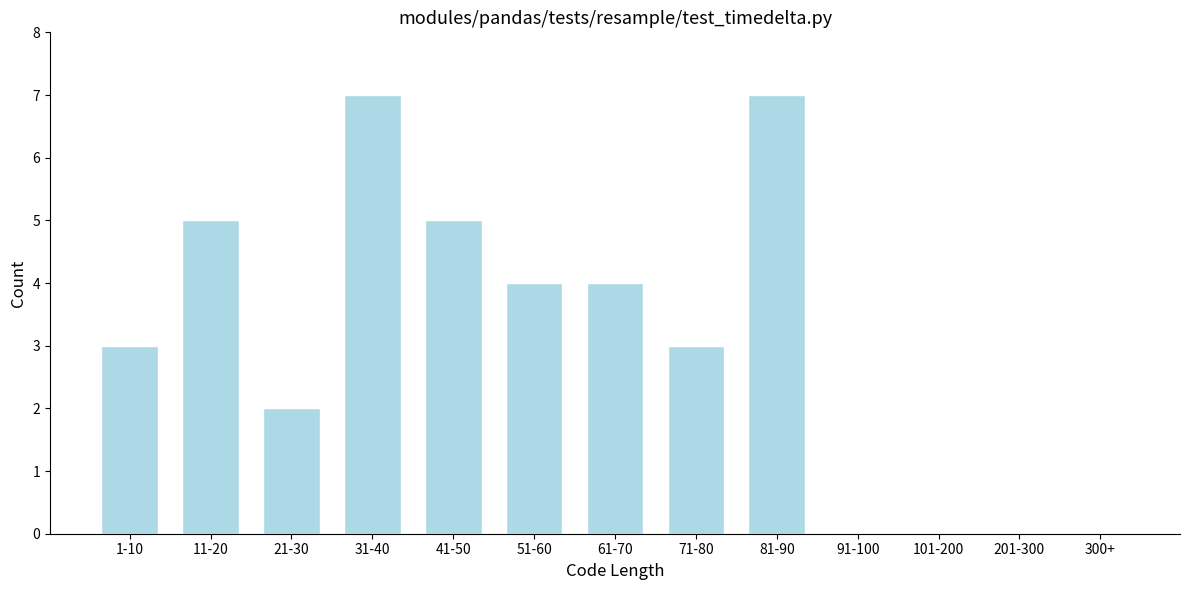

Reading right to left, list all the values displayed in this chart.

300+=0	201-300=0	101-200=0	91-100=0	81-90=7	71-80=3	61-70=4	51-60=4	41-50=5	31-40=7	21-30=2	11-20=5	1-10=3